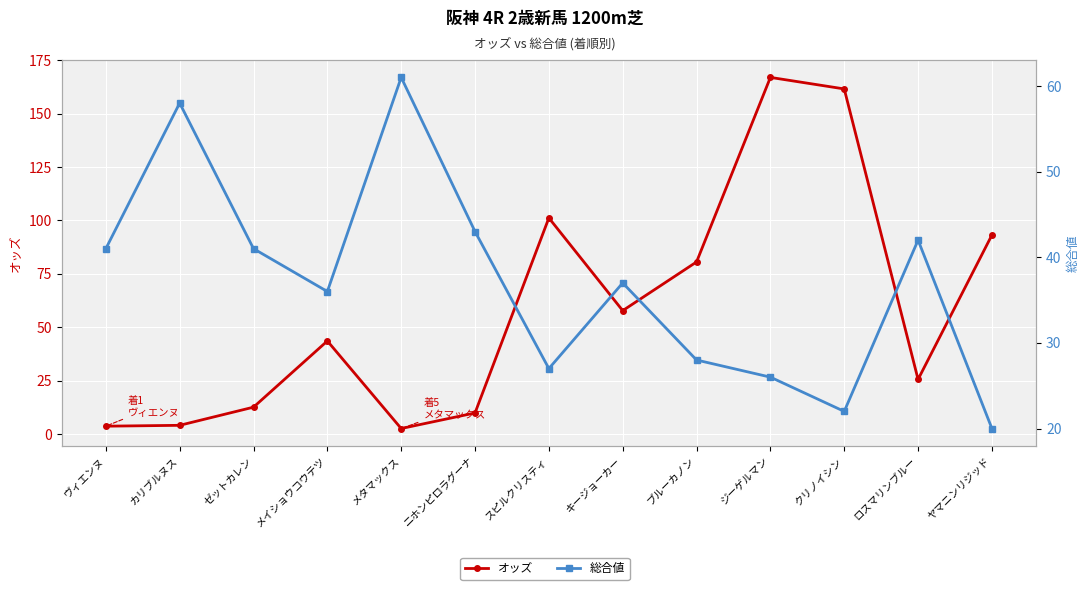

What are all the series names shown in the legend?

オッズ, 総合値